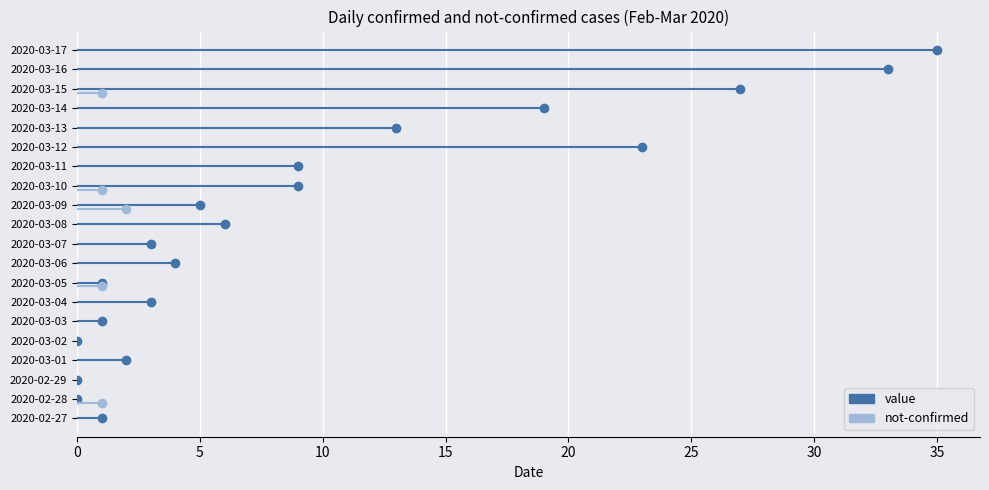

Which category has the highest value across all series?

2020-03-17